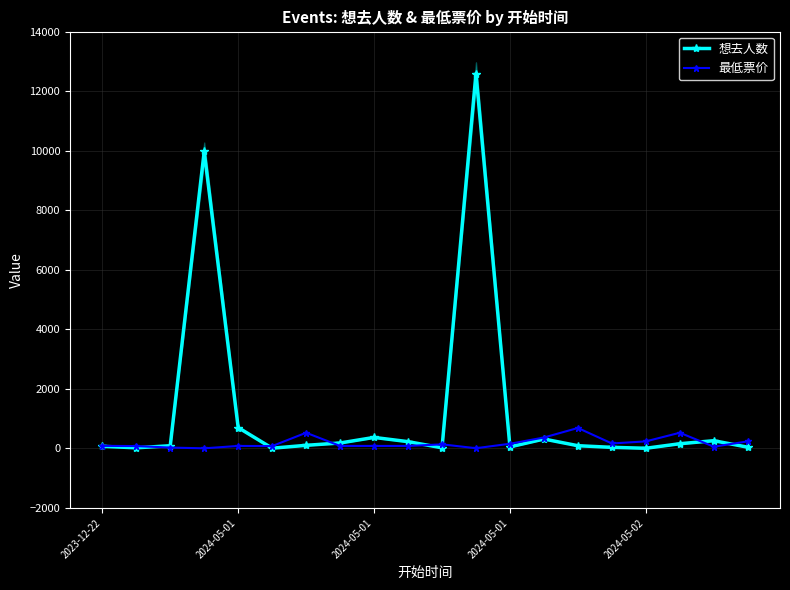

The value of 最低票价 at 5 is 80.0. True or false?

True